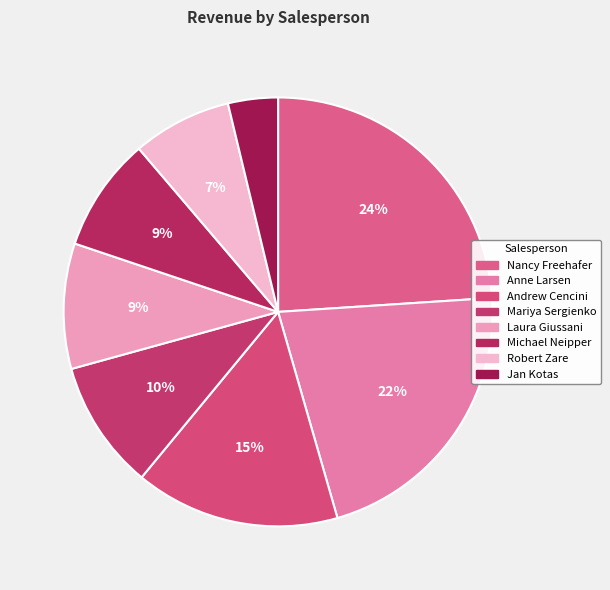

Between Andrew Cencini and Laura Giussani, which is larger?

Andrew Cencini